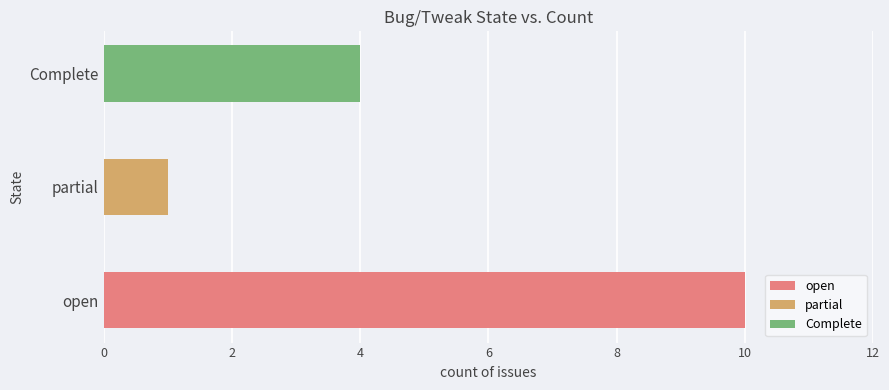

How many data points are less than 4?

1